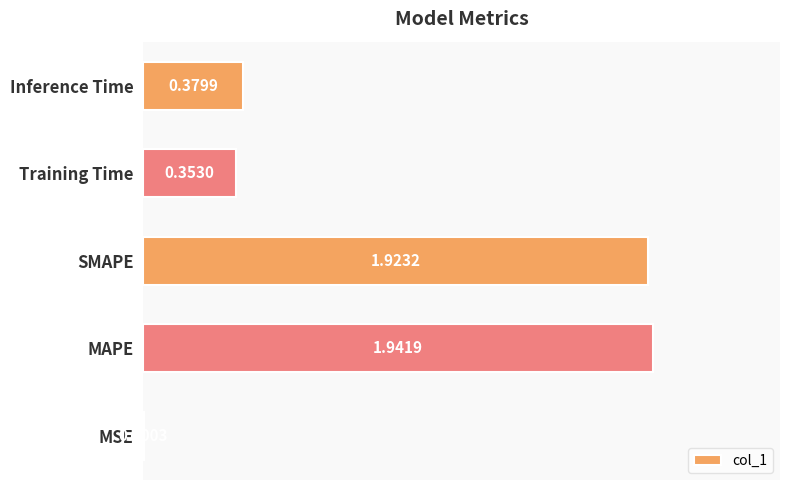

Which label corresponds to the largest value in the chart?

MAPE